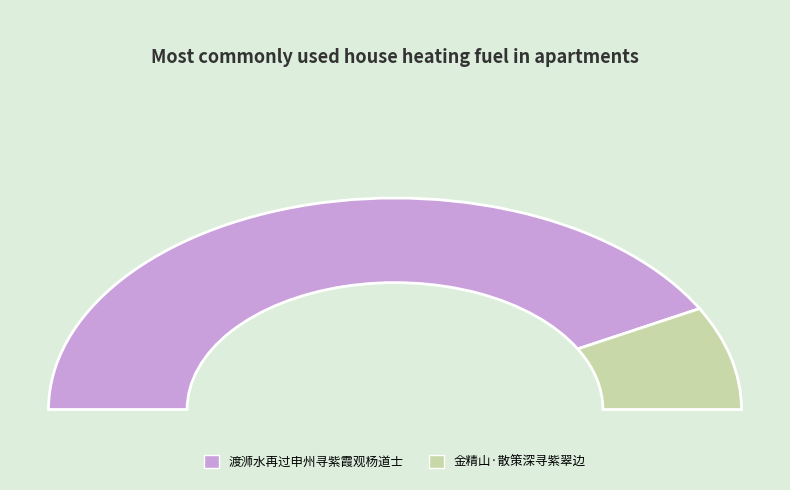

Which category accounts for the majority?

渡浉水再过申州寻紫霞观杨道士